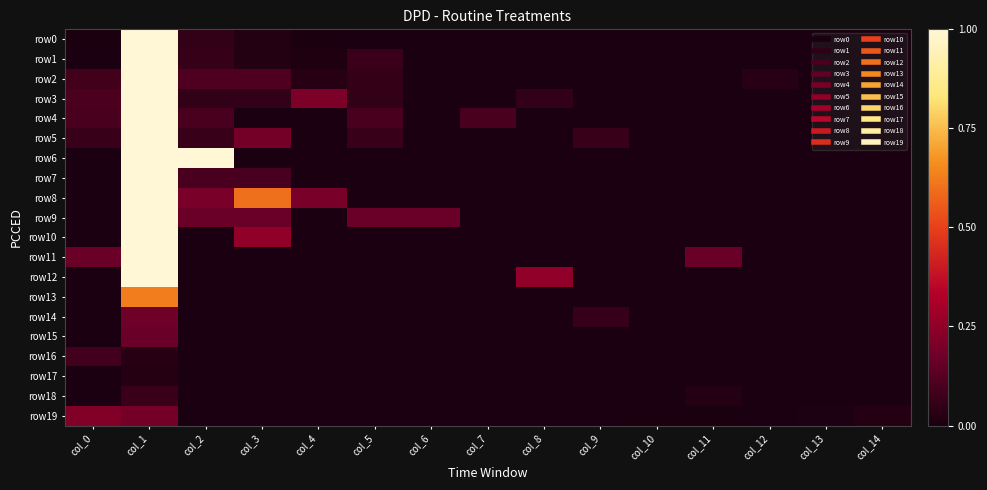

What is the greatest value displayed?

1.0